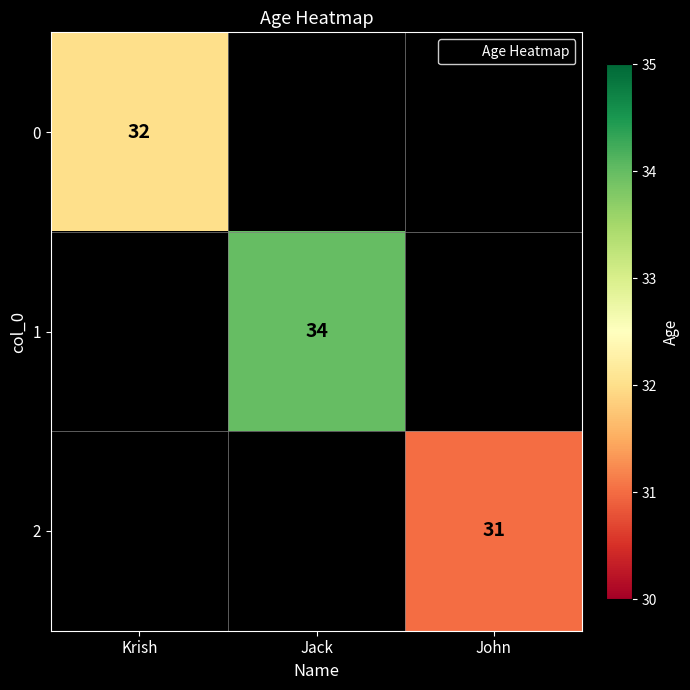

Rank the categories by 0 value from highest to lowest.

Krish, Jack, John